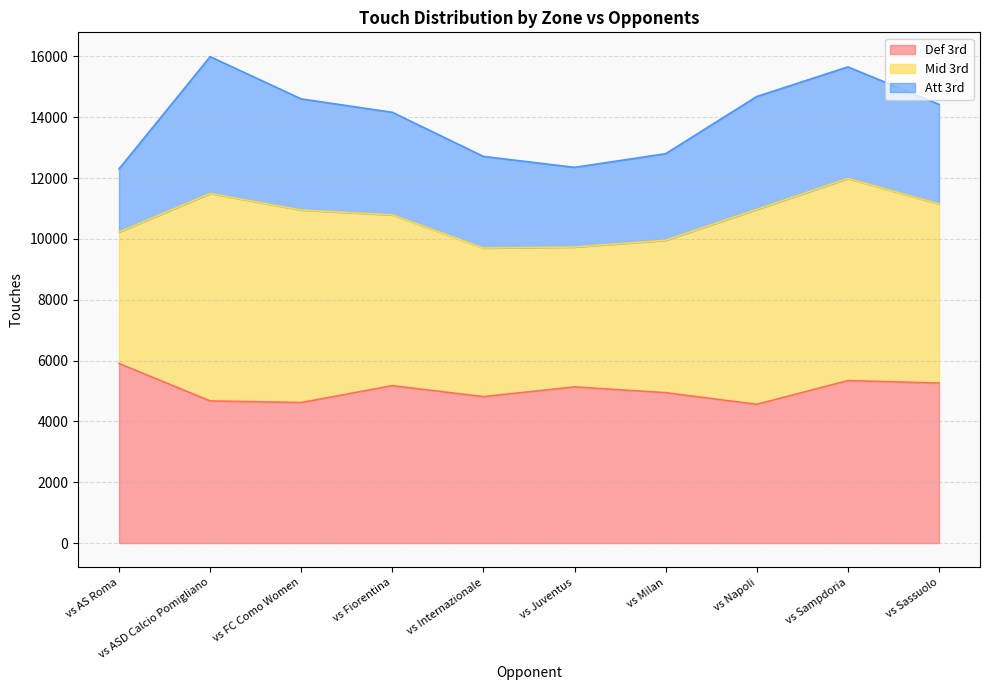

Which category has the highest value in the Def 3rd series?

vs AS Roma